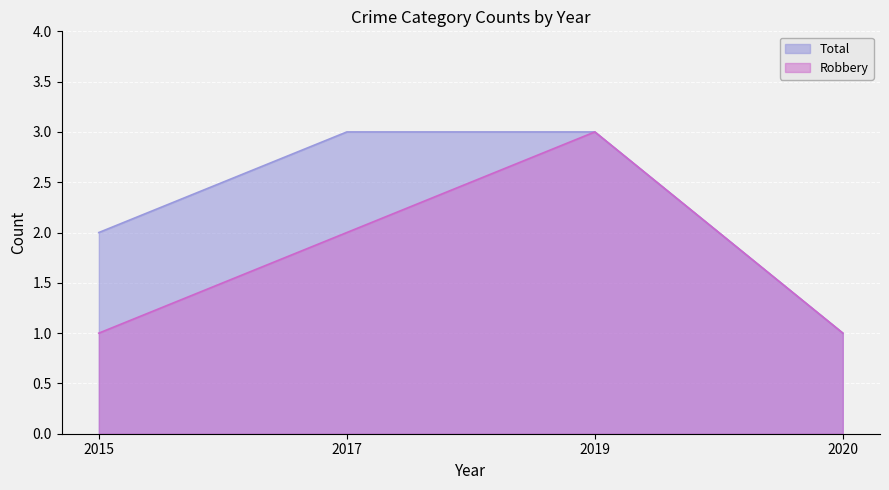

What are all the series names shown in the legend?

Total, Robbery